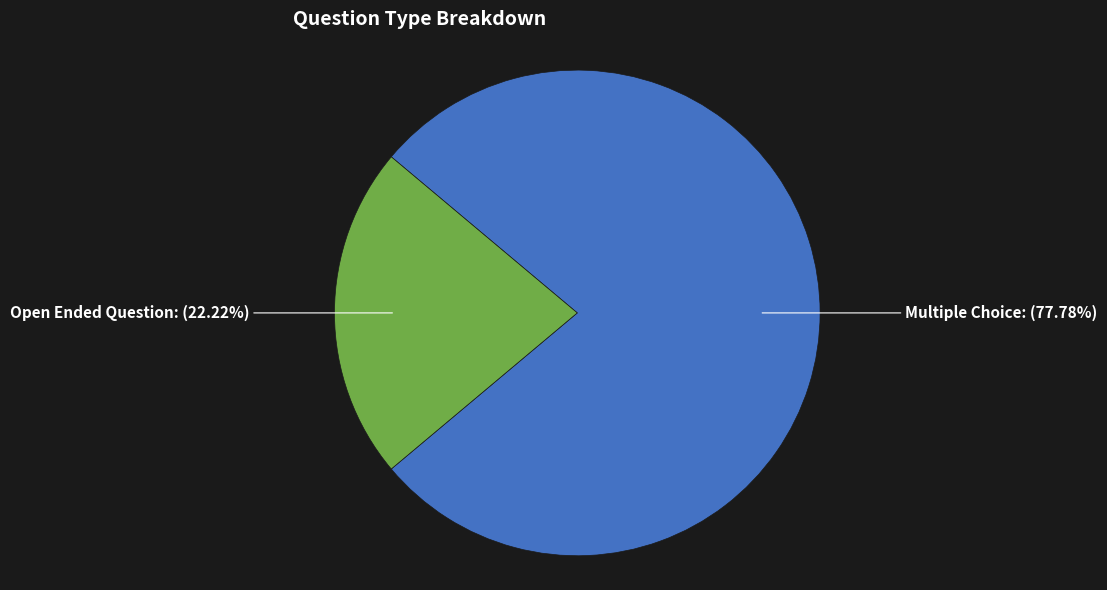

Does any single category account for the majority?

Yes